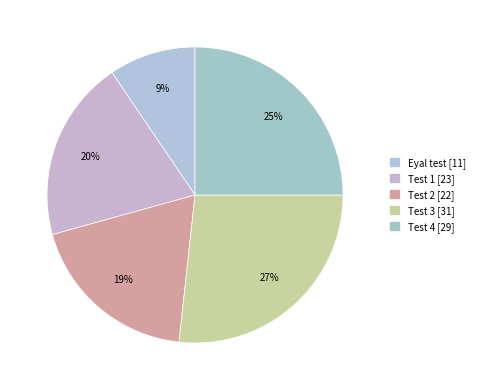

How many slices are in this pie chart?

5